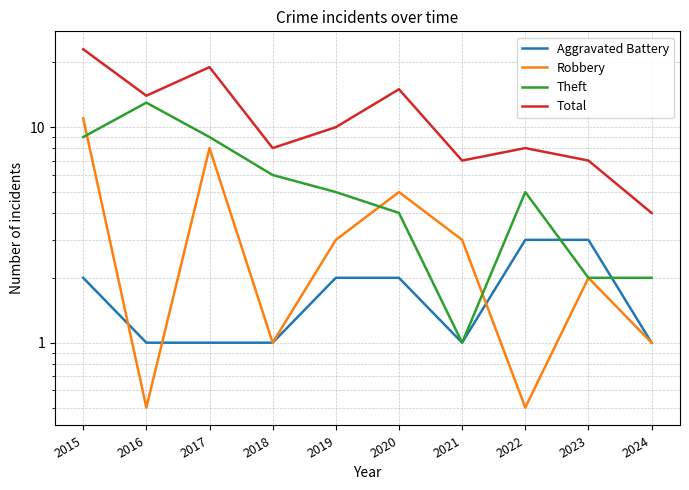

The Aggravated Battery series shows 1.0 at 2021. True or false?

True